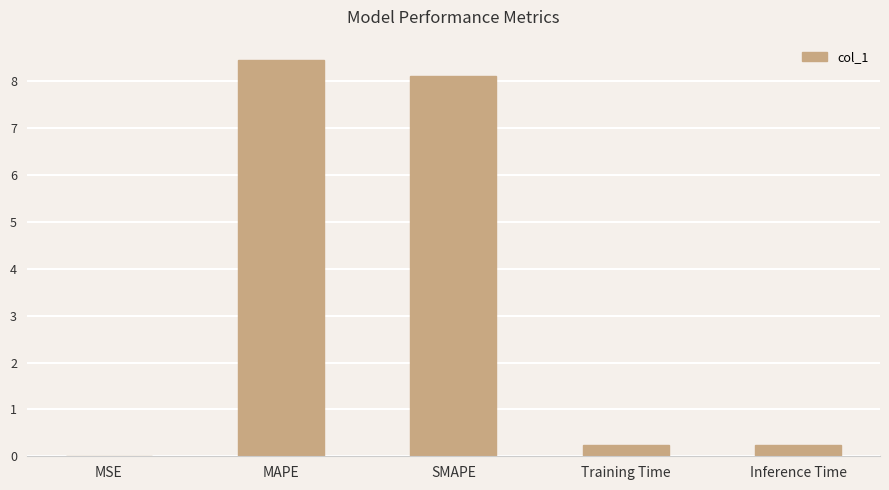

True or false: the data shows 8.5 at MAPE.

True